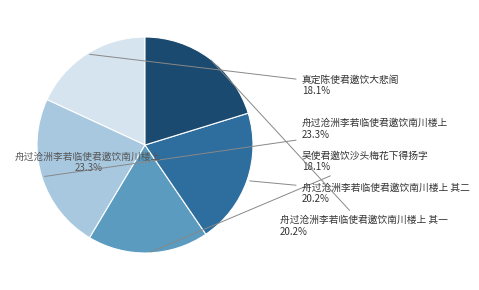

To the nearest percent, what percentage of the pie is 舟过沧洲李若临使君邀饮南川楼上 其一?

20%